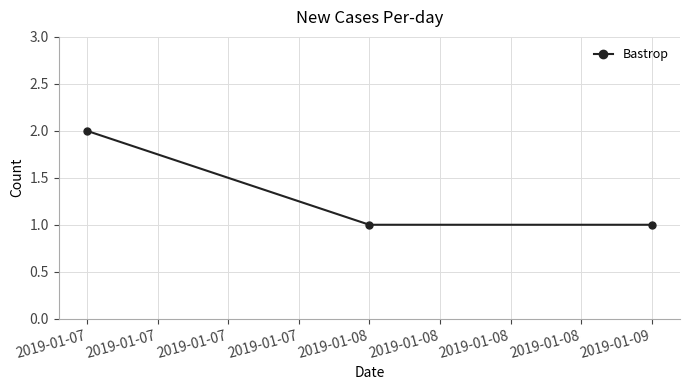

What is the greatest value displayed?

2